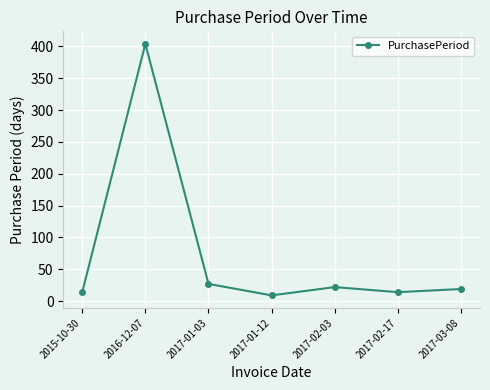

The value at 2017-01-12 is 9. True or false?

True